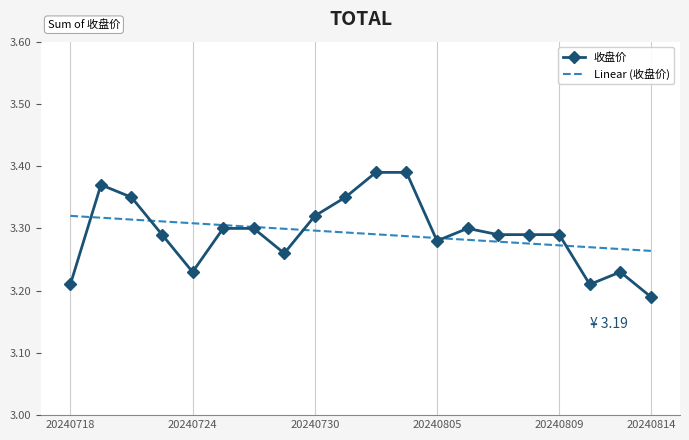

Which series has the widest spread of values?

收盘价